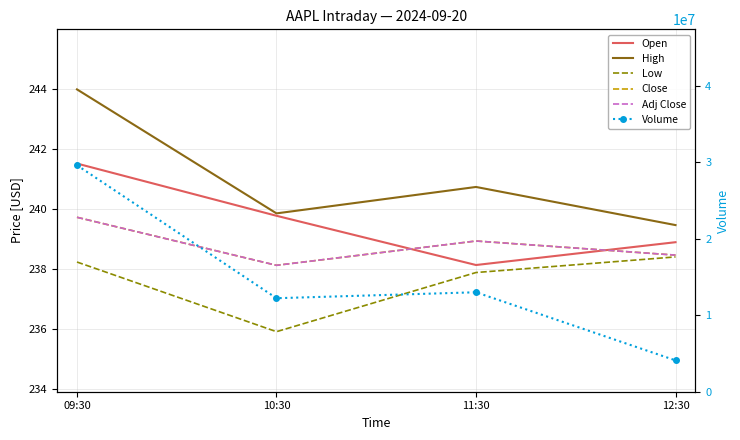

Which label corresponds to the smallest value in the chart?

10:30